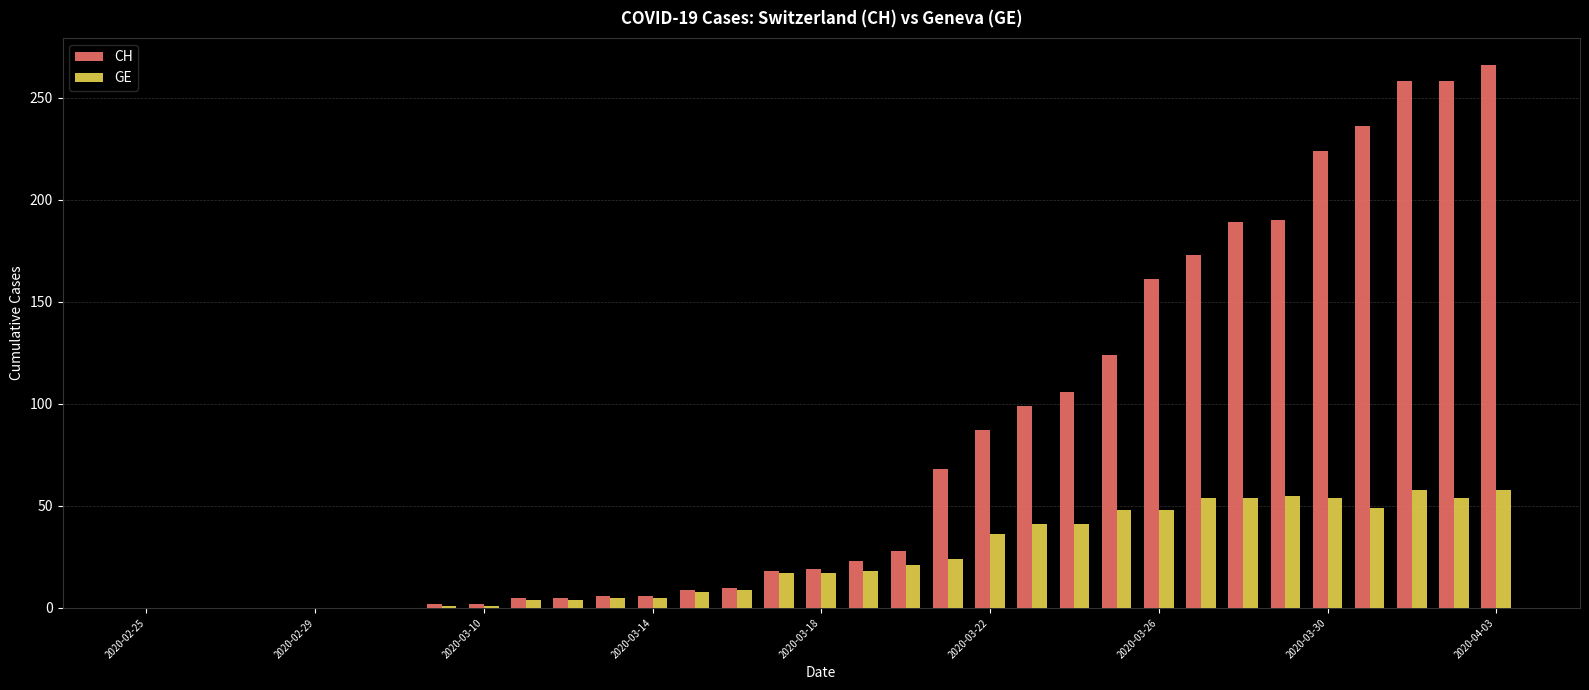

What is the sum of all CH values?

2572